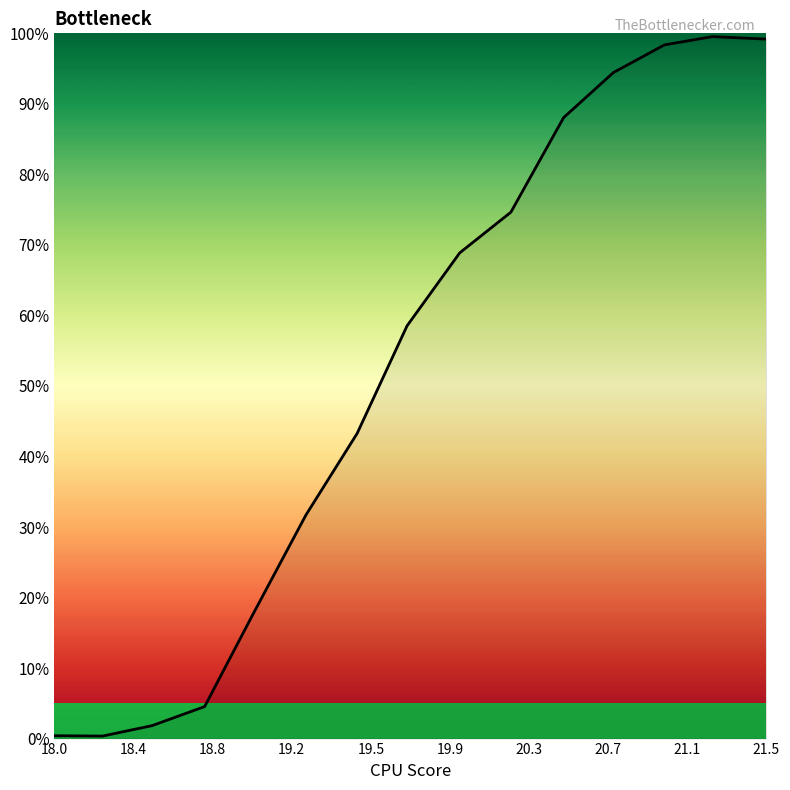

What is the difference between the maximum and minimum values?

99.2